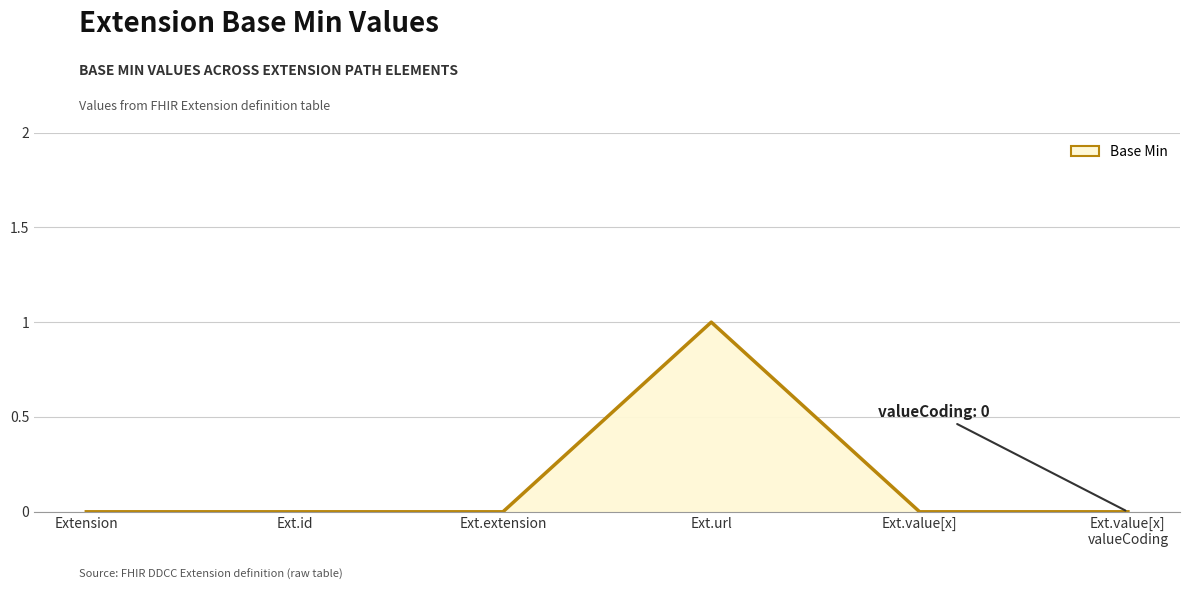

How many lines are shown in the chart?

1